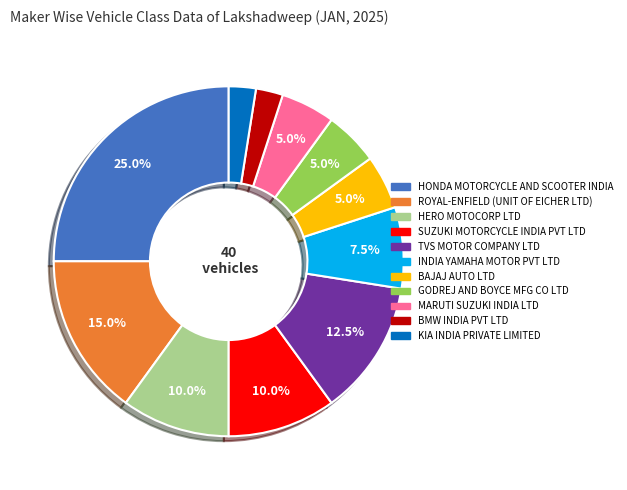

Count the number of slices in the pie.

11